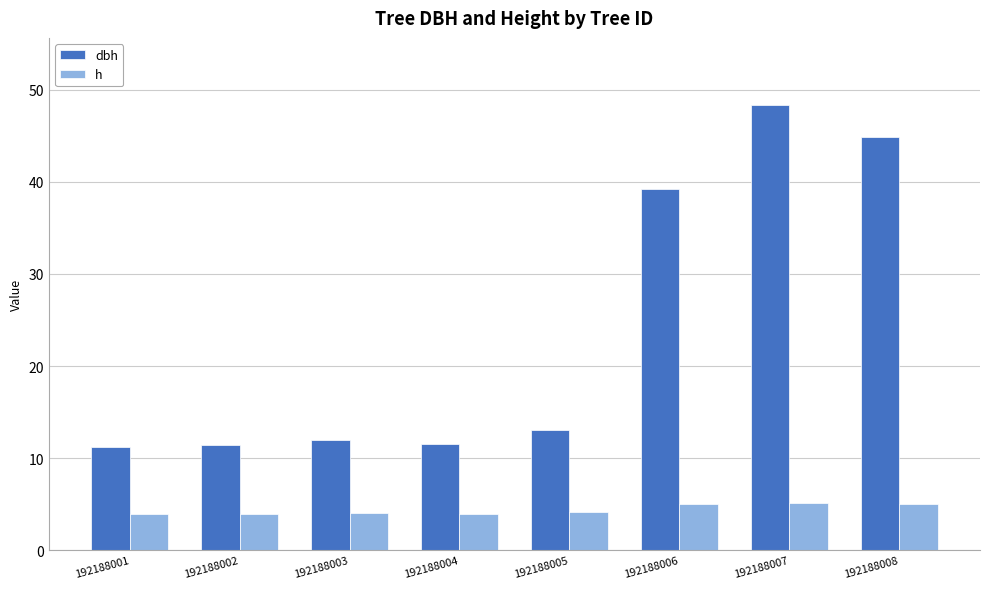

What is the difference between the dbh values at 192188005 and 192188003?

1.2